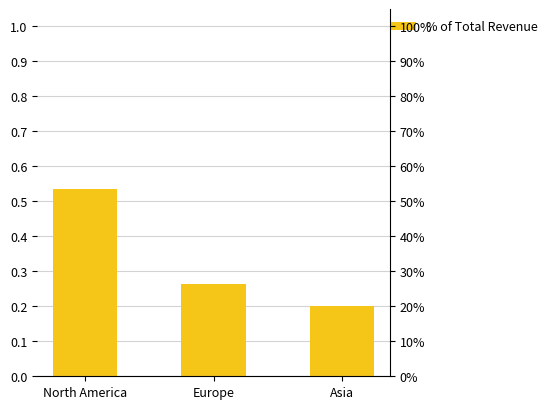

What position from the right is Asia?

1